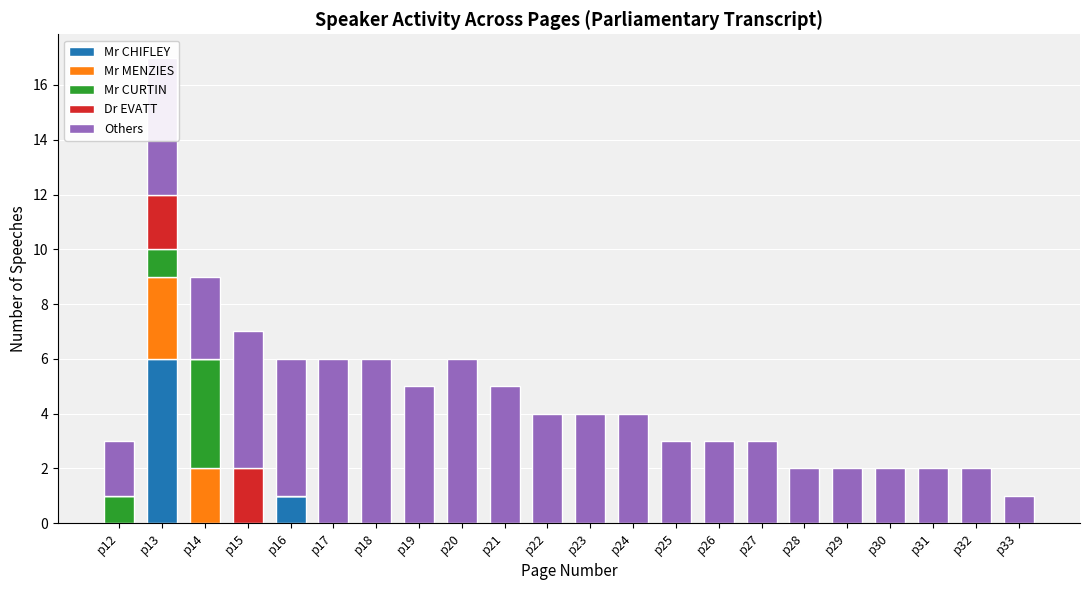

At which label does Mr CHIFLEY reach its peak?

p13